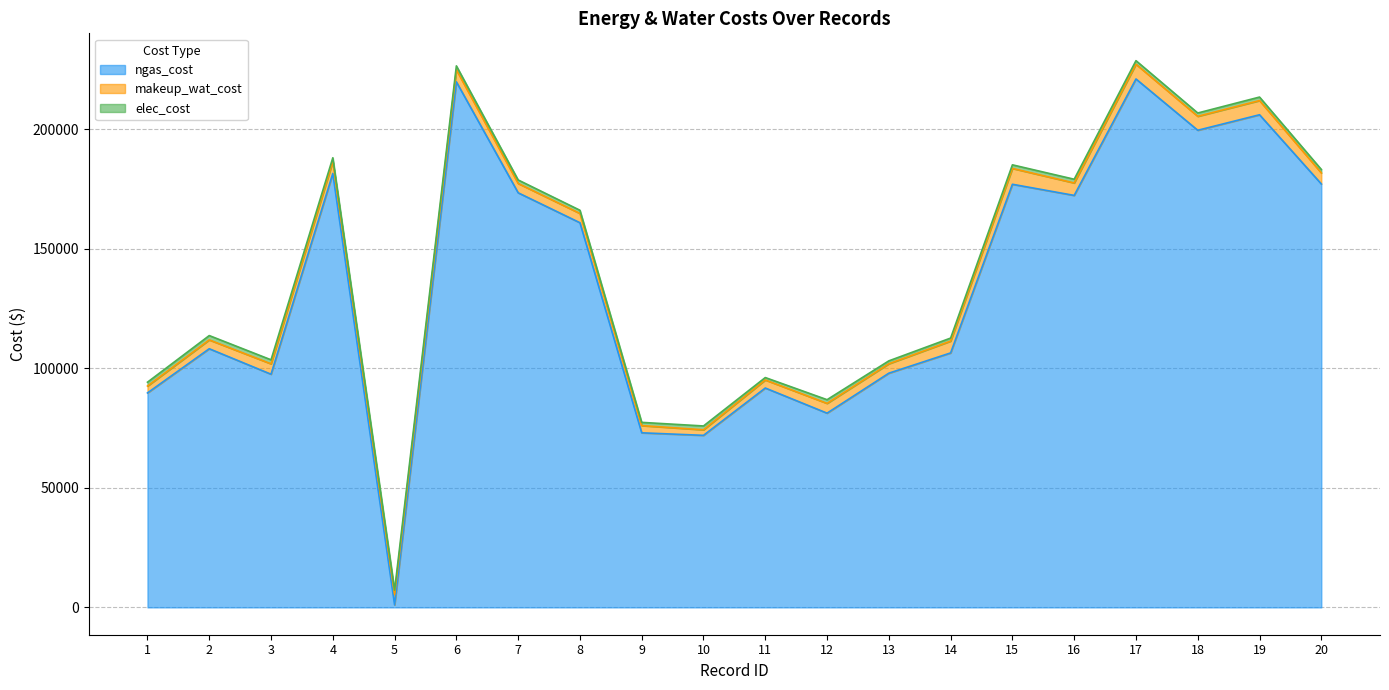

Which label corresponds to the smallest value in the chart?

11